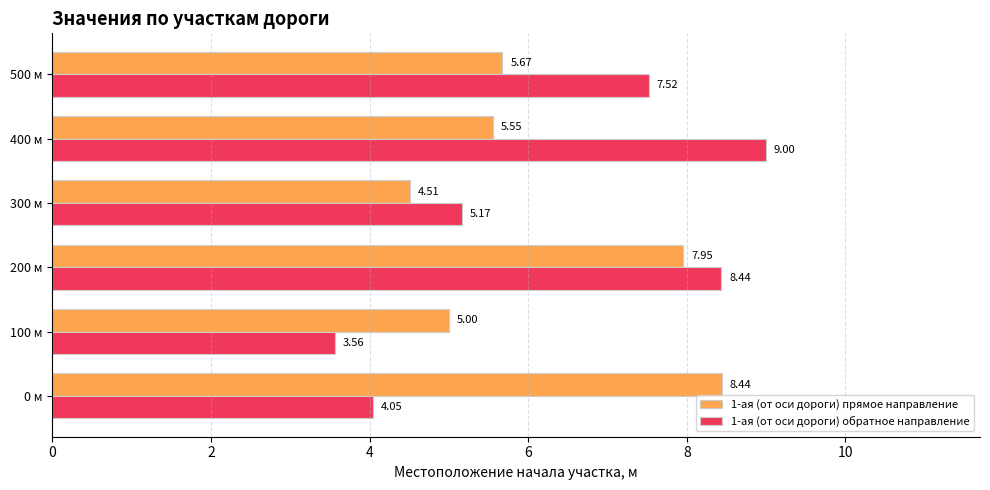

What is the greatest value displayed?

9.0